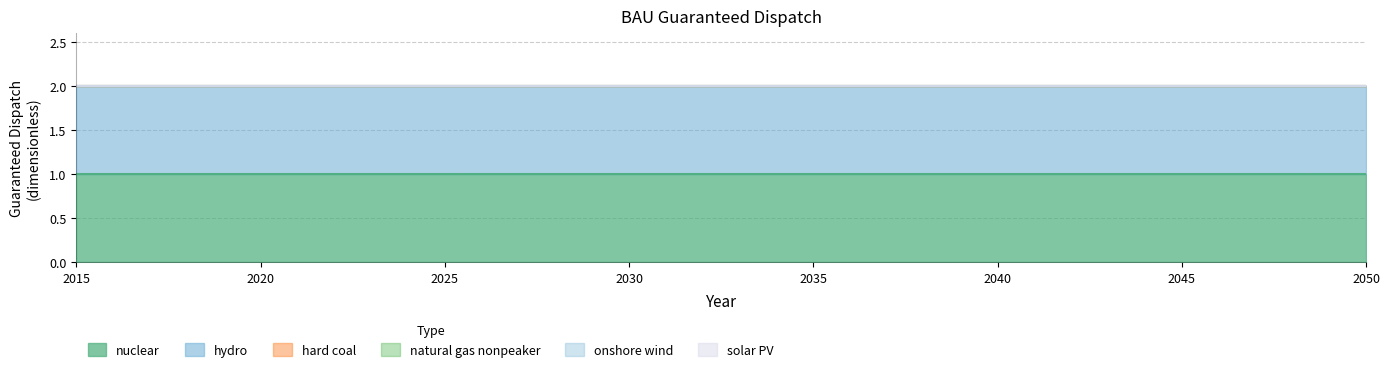

Reading left to right, transcribe all the data shown in this chart.

nuclear: 2015=1	2016=1	2017=1	2018=1	2019=1	2020=1	2021=1	2022=1	2023=1	2024=1	2025=1	2026=1	2027=1	2028=1	2029=1	2030=1	2031=1	2032=1	2033=1	2034=1	2035=1	2036=1	2037=1	2038=1	2039=1	2040=1	2041=1	2042=1	2043=1	2044=1	2045=1	2046=1	2047=1	2048=1	2049=1	2050=1
hydro: 2015=1	2016=1	2017=1	2018=1	2019=1	2020=1	2021=1	2022=1	2023=1	2024=1	2025=1	2026=1	2027=1	2028=1	2029=1	2030=1	2031=1	2032=1	2033=1	2034=1	2035=1	2036=1	2037=1	2038=1	2039=1	2040=1	2041=1	2042=1	2043=1	2044=1	2045=1	2046=1	2047=1	2048=1	2049=1	2050=1
hard coal: 2015=0	2016=0	2017=0	2018=0	2019=0	2020=0	2021=0	2022=0	2023=0	2024=0	2025=0	2026=0	2027=0	2028=0	2029=0	2030=0	2031=0	2032=0	2033=0	2034=0	2035=0	2036=0	2037=0	2038=0	2039=0	2040=0	2041=0	2042=0	2043=0	2044=0	2045=0	2046=0	2047=0	2048=0	2049=0	2050=0
natural gas nonpeaker: 2015=0	2016=0	2017=0	2018=0	2019=0	2020=0	2021=0	2022=0	2023=0	2024=0	2025=0	2026=0	2027=0	2028=0	2029=0	2030=0	2031=0	2032=0	2033=0	2034=0	2035=0	2036=0	2037=0	2038=0	2039=0	2040=0	2041=0	2042=0	2043=0	2044=0	2045=0	2046=0	2047=0	2048=0	2049=0	2050=0
onshore wind: 2015=0	2016=0	2017=0	2018=0	2019=0	2020=0	2021=0	2022=0	2023=0	2024=0	2025=0	2026=0	2027=0	2028=0	2029=0	2030=0	2031=0	2032=0	2033=0	2034=0	2035=0	2036=0	2037=0	2038=0	2039=0	2040=0	2041=0	2042=0	2043=0	2044=0	2045=0	2046=0	2047=0	2048=0	2049=0	2050=0
solar PV: 2015=0	2016=0	2017=0	2018=0	2019=0	2020=0	2021=0	2022=0	2023=0	2024=0	2025=0	2026=0	2027=0	2028=0	2029=0	2030=0	2031=0	2032=0	2033=0	2034=0	2035=0	2036=0	2037=0	2038=0	2039=0	2040=0	2041=0	2042=0	2043=0	2044=0	2045=0	2046=0	2047=0	2048=0	2049=0	2050=0